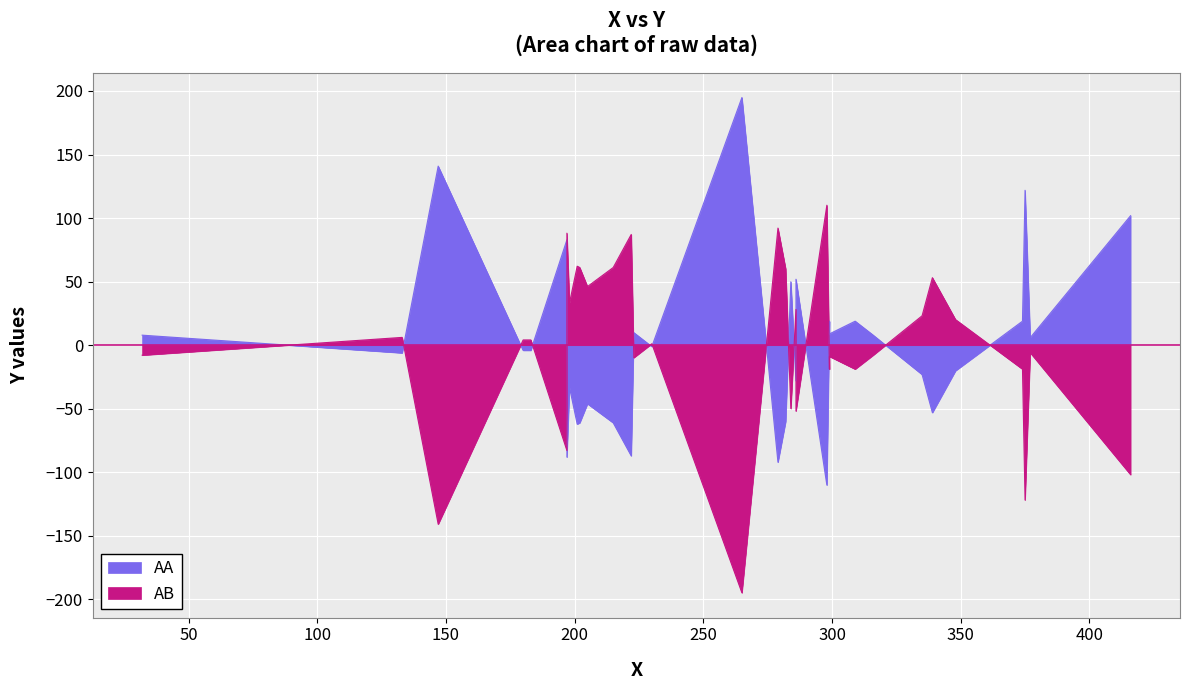

How many categories are shown in the chart?

33